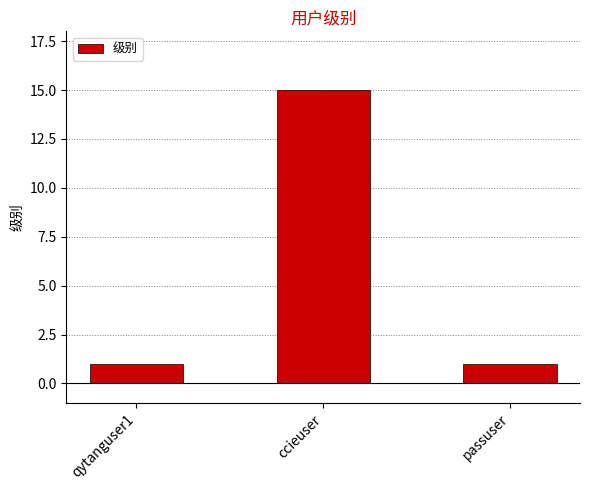

The chart shows a value of 10 at ccieuser. True or false?

False